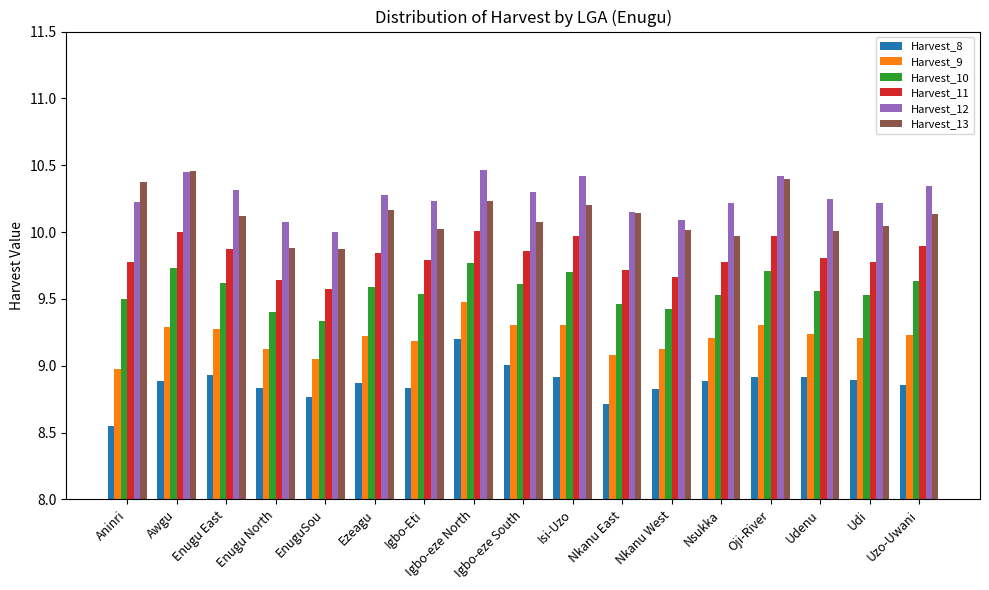

Is it true that Harvest_13 equals 10.0 at Udi?

True